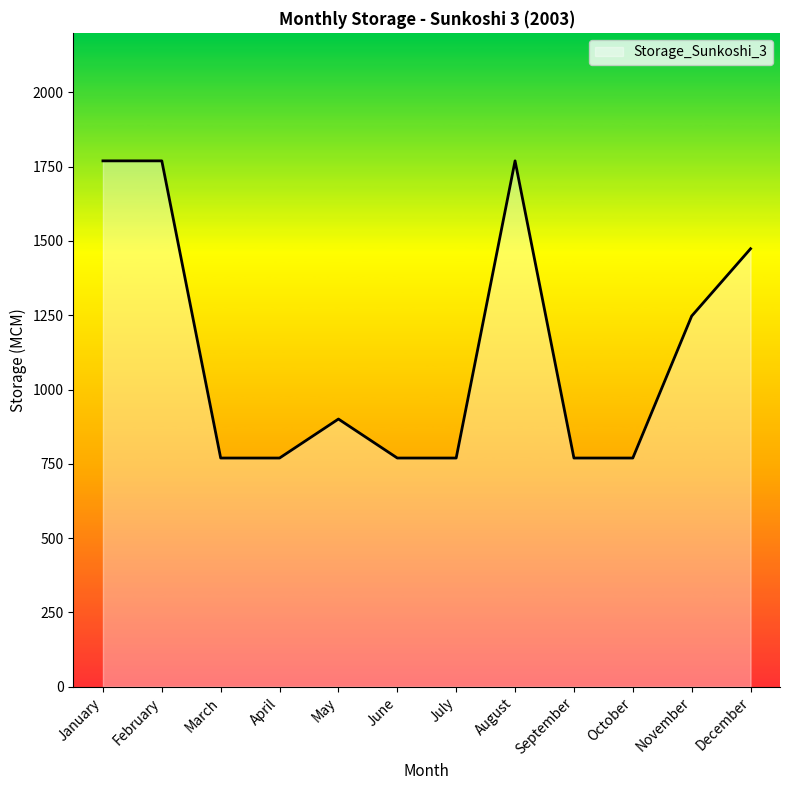

True or false: the data shows 1769.3 at February.

True